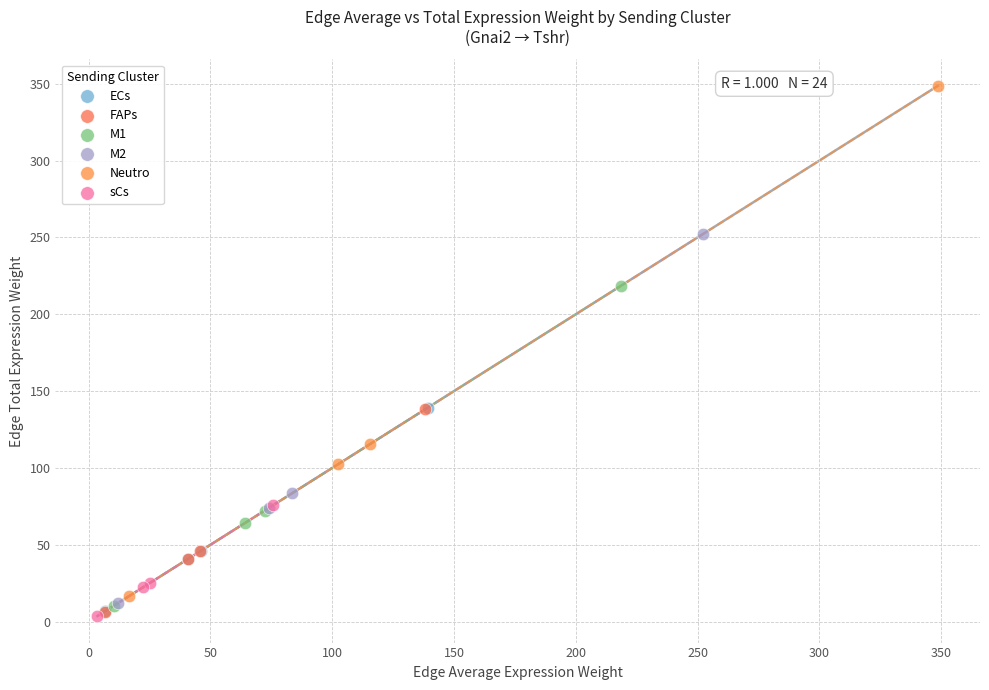

Which series reaches the maximum Y coordinate?

Neutro